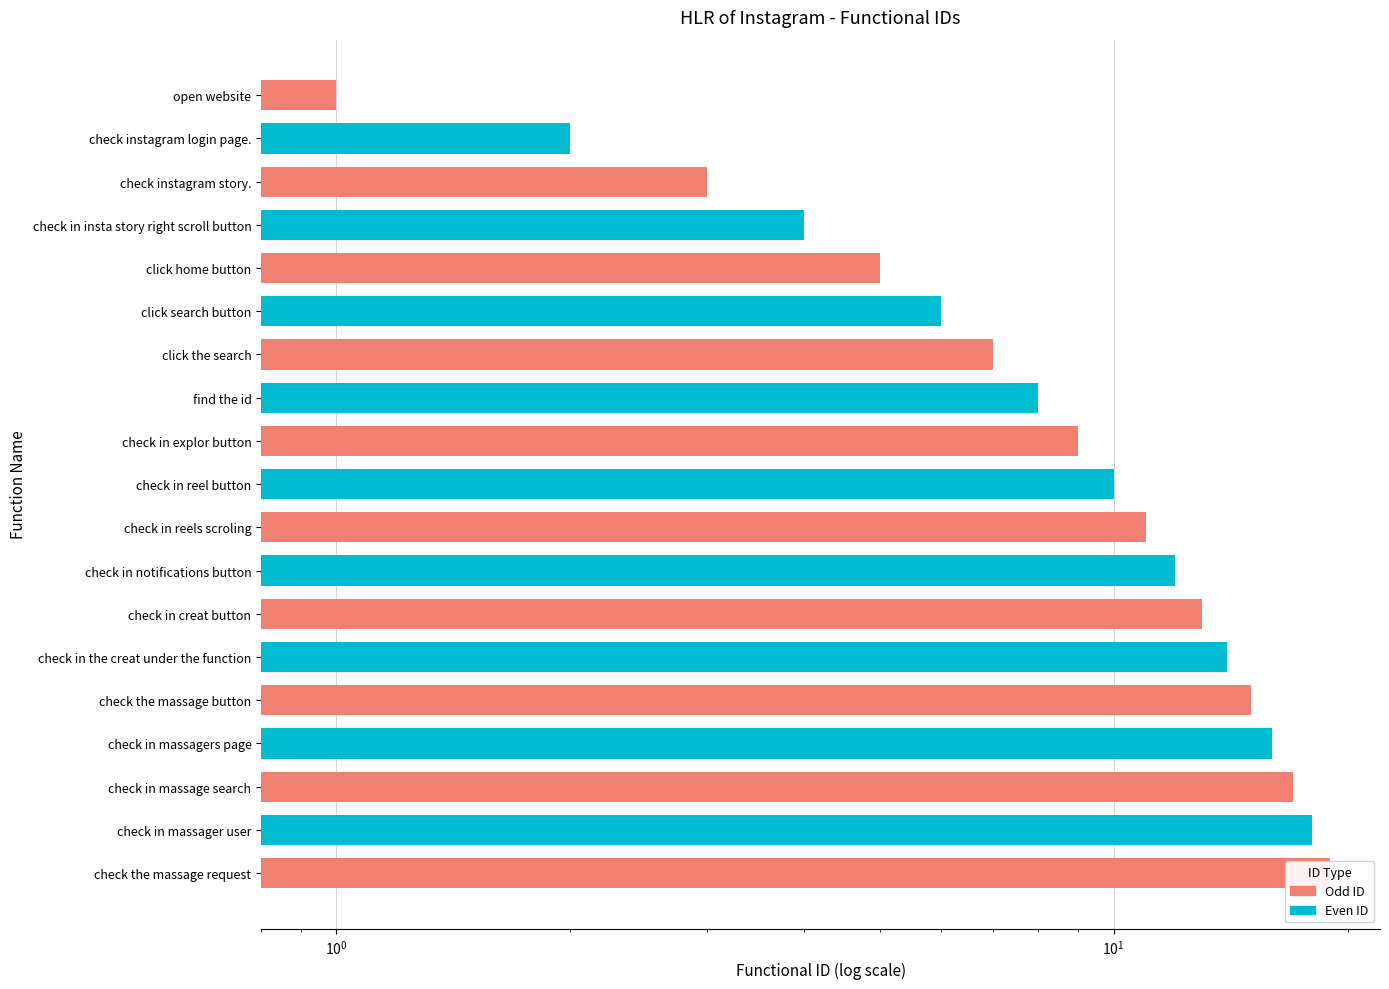

What is the change in value from check instagram story. to check the massage request?

+16